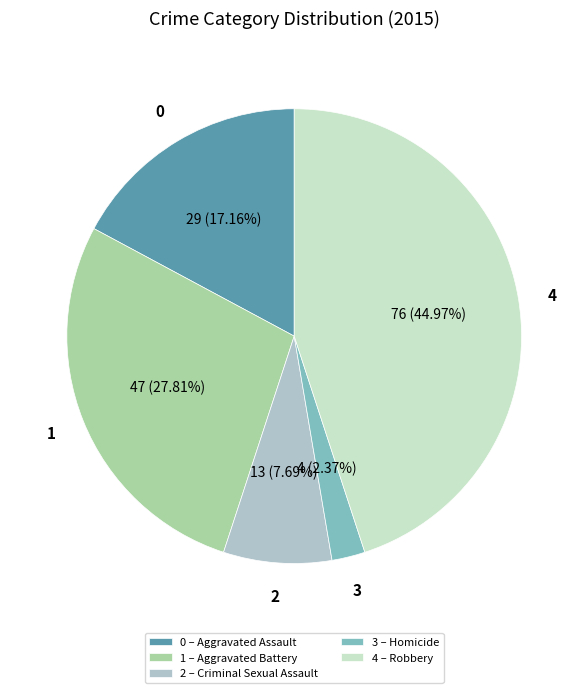

How many segments does this pie chart have?

5